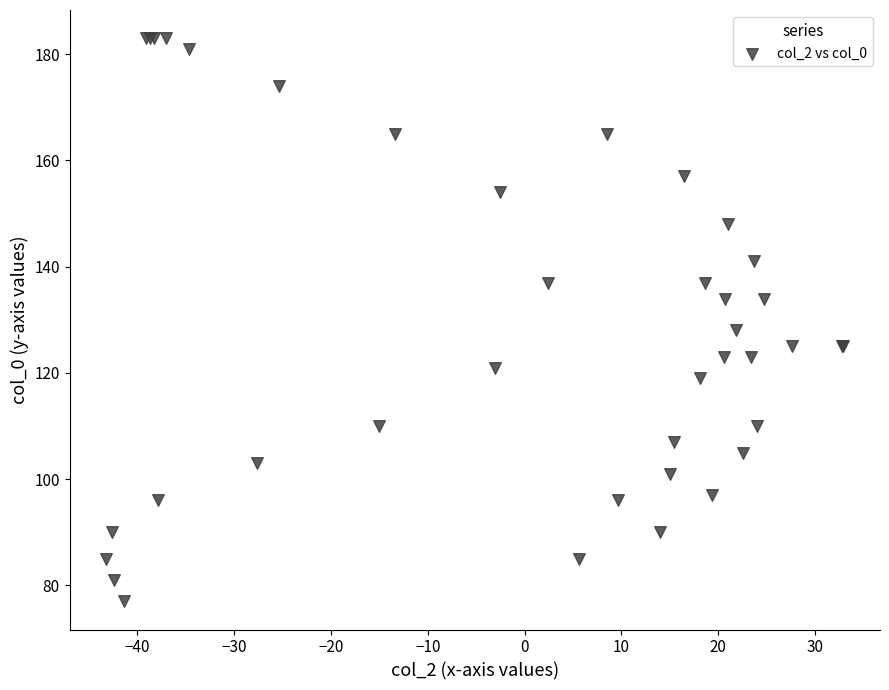

What Y value in the scatter plot is closest to 130?

128